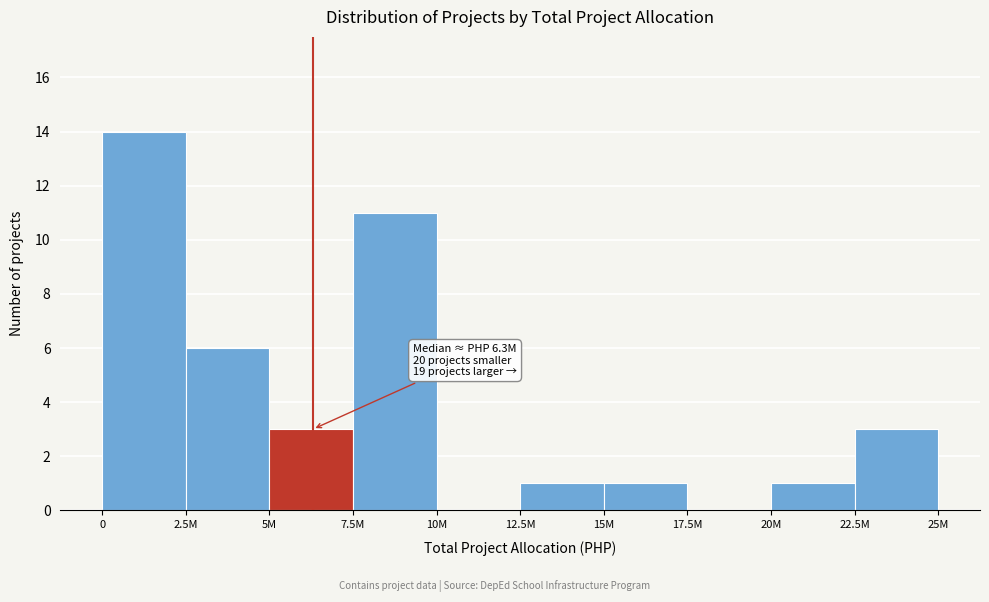

Reading right to left, extract all data points from this chart.

22.5M=3	20M=1	17.5M=0	15M=1	12.5M=1	10M=0	7.5M=11	5M=3	2.5M=6	0=14